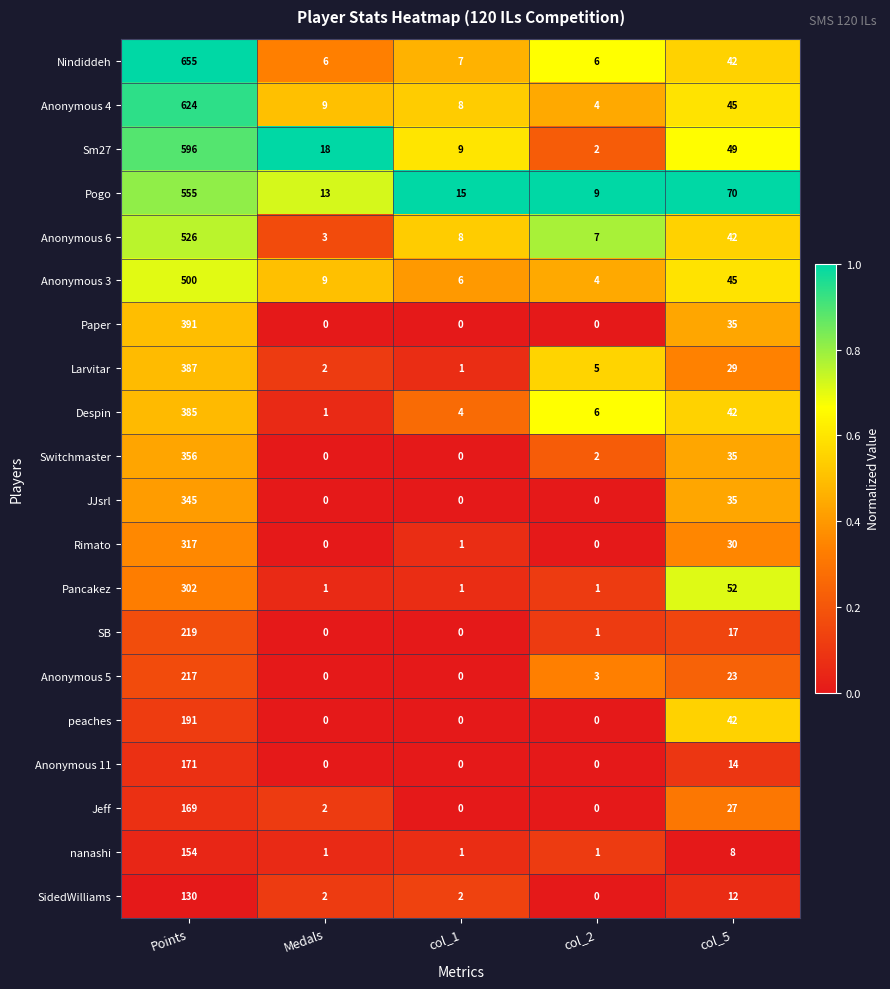

List the series in order of their peak value, lowest first.

SidedWilliams, nanashi, Jeff, Anonymous 11, peaches, Anonymous 5, SB, Pancakez, Rimato, JJsrl, Switchmaster, Despin, Larvitar, Paper, Anonymous 3, Anonymous 6, Pogo, Sm27, Anonymous 4, Nindiddeh